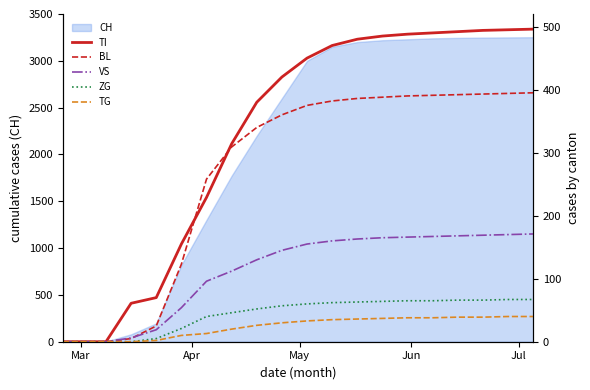

Reading left to right, transcribe all the data shown in this chart.

TI: 0	0	0	61	70	155	229	314	380	420	450	470	480	485	488	490	492	494	495	496
BL: 0	0	0	5	25	123	258	309	340	360	375	382	386	388	390	391	392	393	394	395
VS: 0	0	0	6	19	54	96	112	130	145	155	160	163	165	166	167	168	169	170	171
ZG: 0	0	0	0	5	21	40	46	52	57	60	62	63	64	65	65	66	66	67	67
TG: 0	0	0	0	2	10	13	20	26	30	33	35	36	37	38	38	39	39	40	40